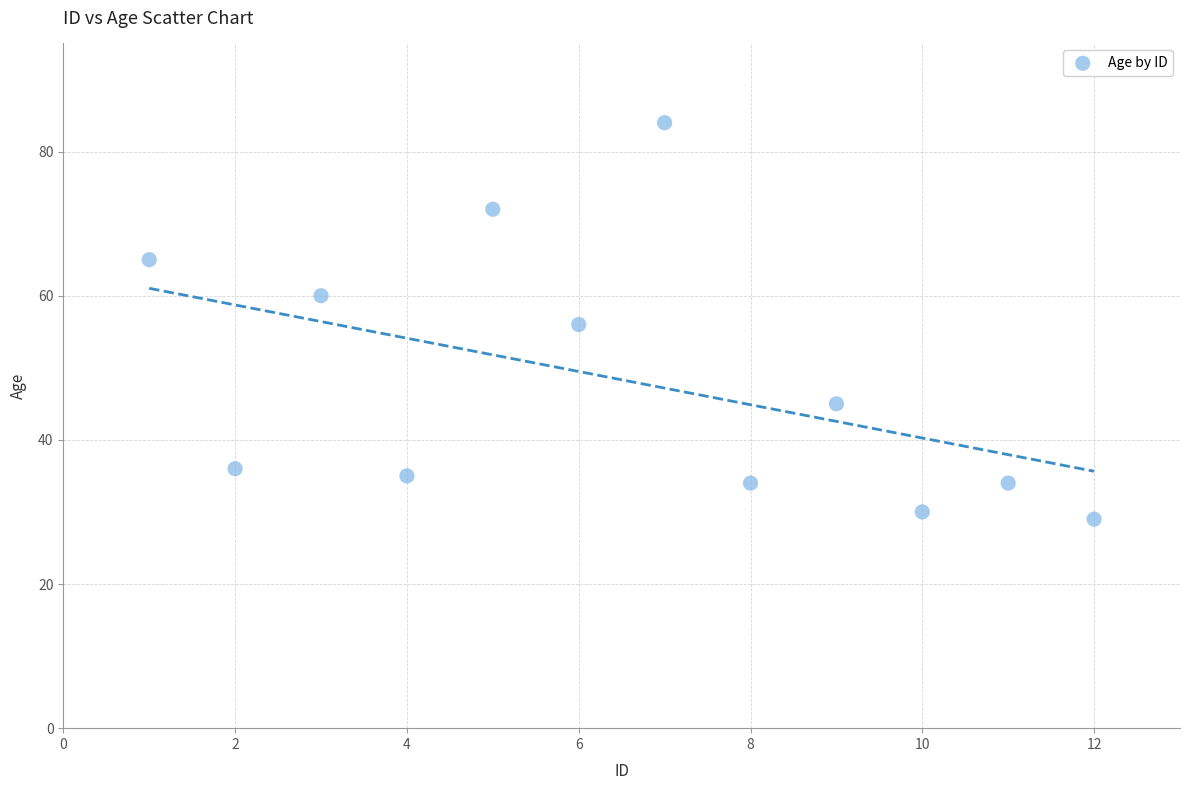

What is the range of X values (max minus min)?

11